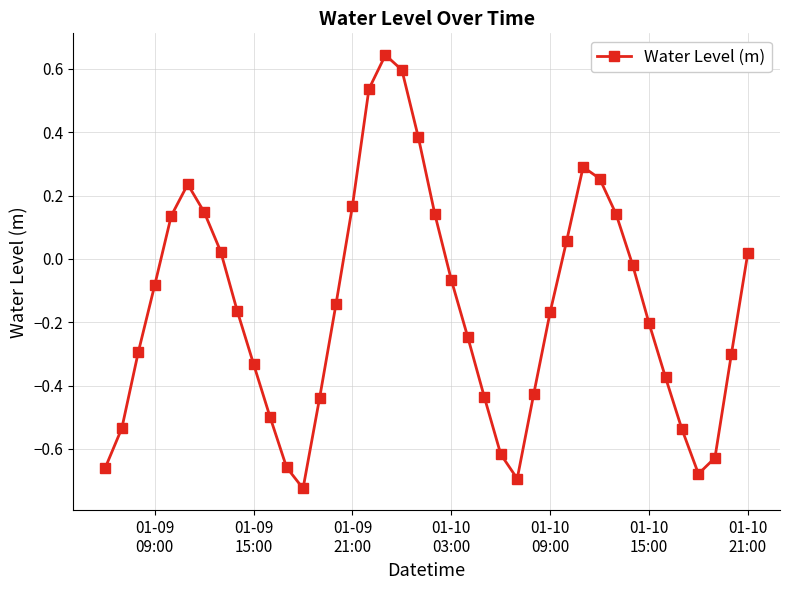

How many points are lower than both their immediate neighbors (excluding endpoints)?

3